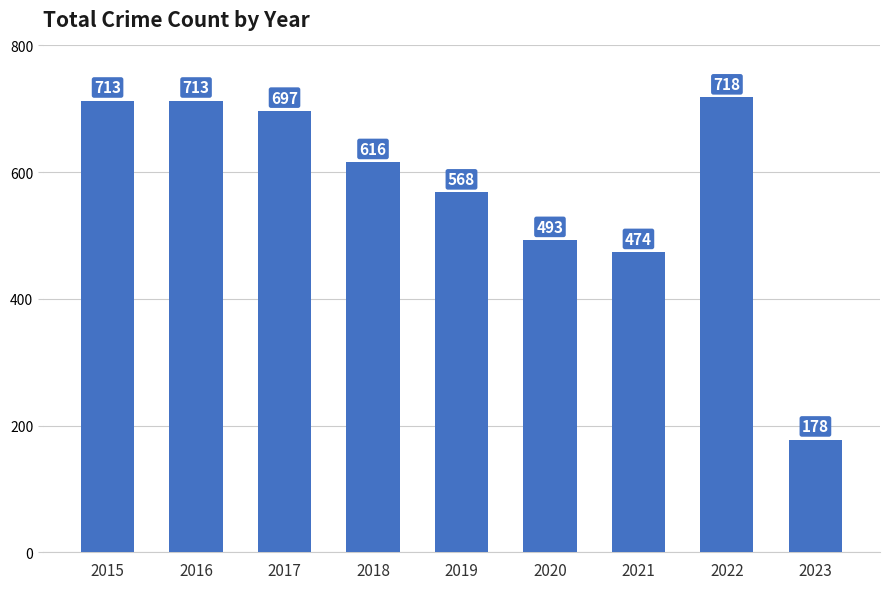

What is the approximate value at 2015?

713